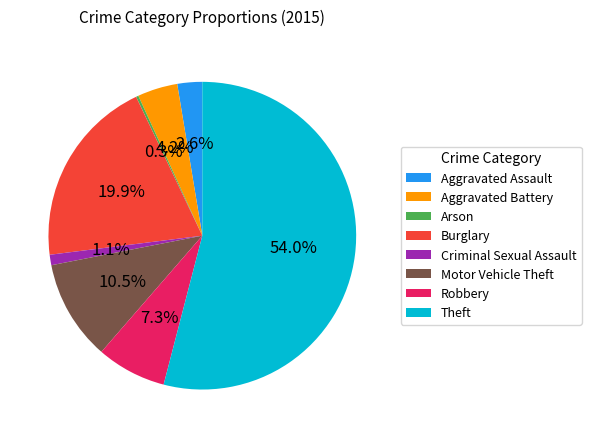

Is Motor Vehicle Theft the majority of the pie?

No